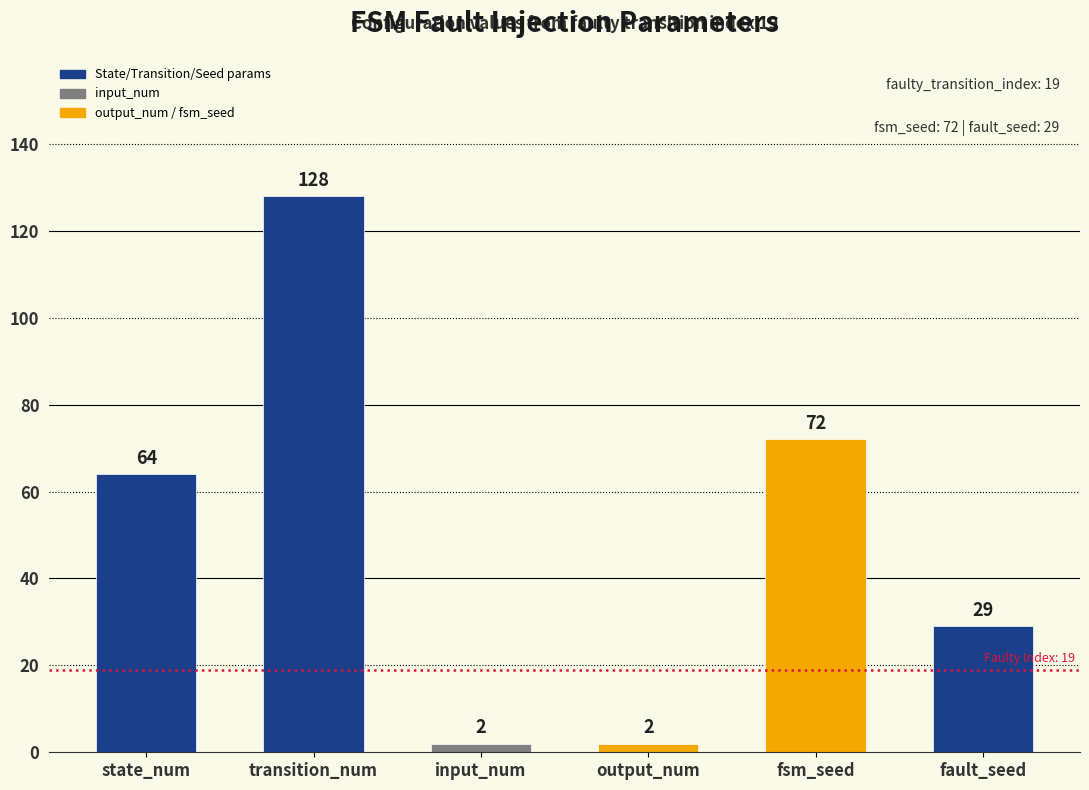

Approximately how many times larger is the value at fsm_seed compared to state_num?

1.1